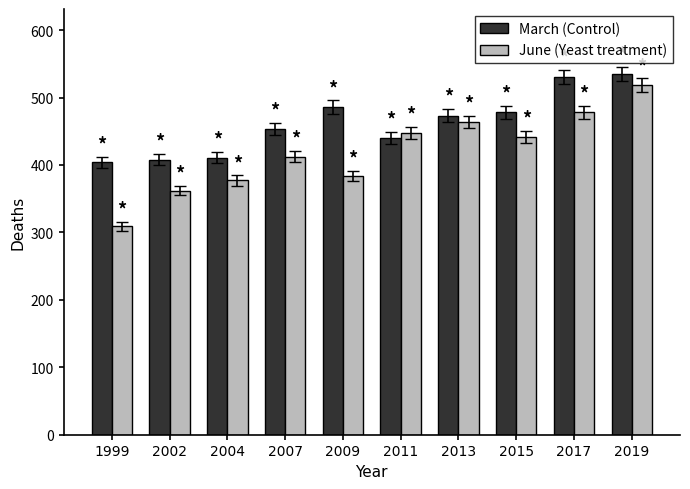

What are all the series names shown in the legend?

March (Control), June (Yeast treatment)